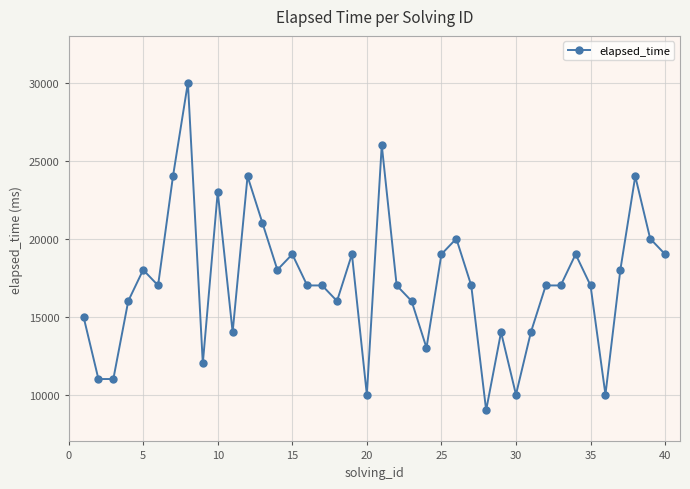

True or false: there are more than 2 points higher than both neighbors.

True